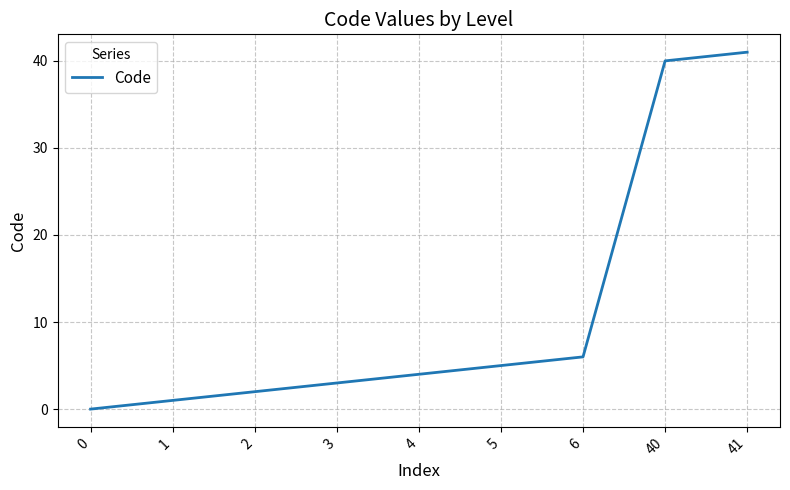

Read the value at 1.

1